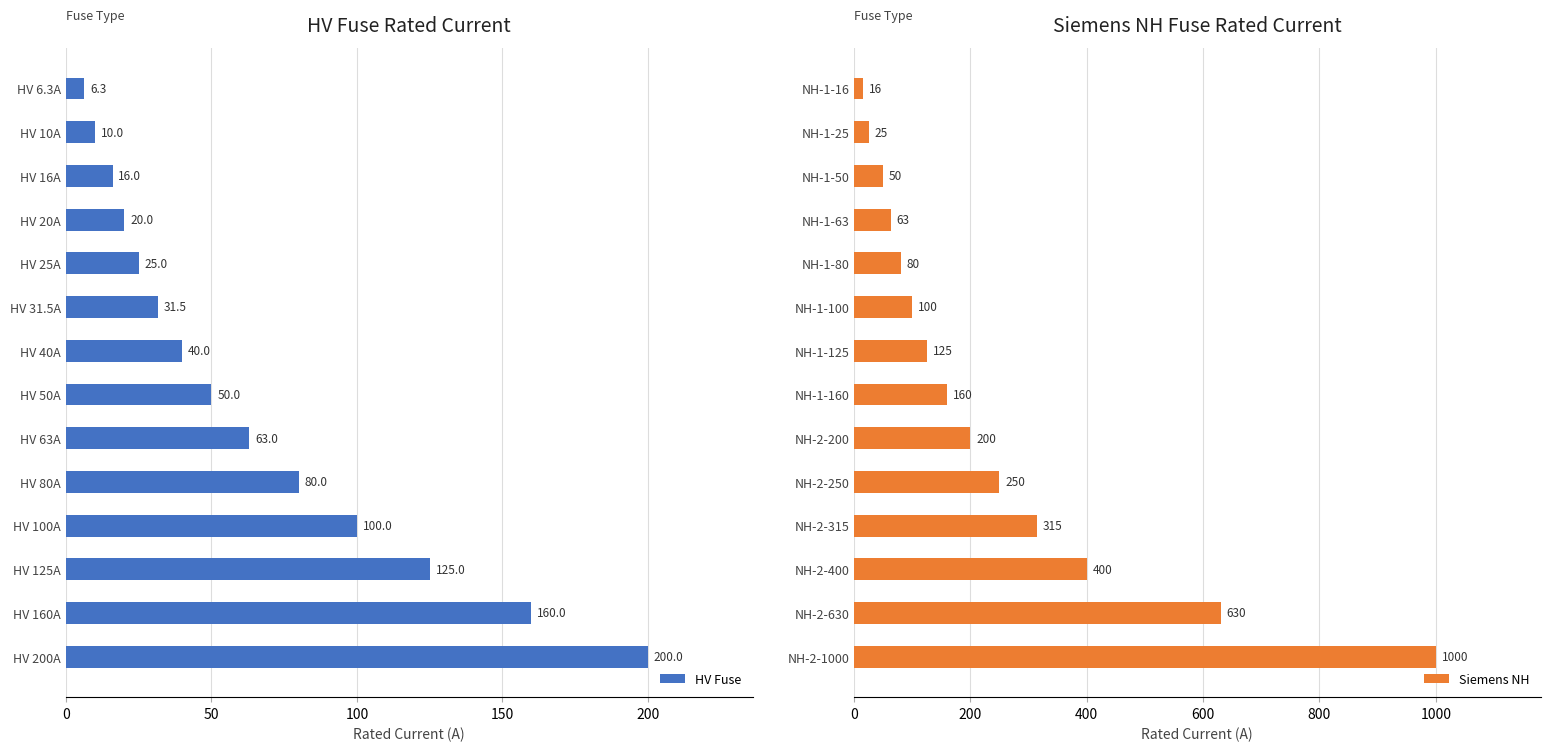

Rank the categories by HV Fuse value from highest to lowest.

HV 200A, HV 160A, HV 125A, HV 100A, HV 80A, HV 63A, HV 50A, HV 40A, HV 31.5A, HV 25A, HV 20A, HV 16A, HV 10A, HV 6.3A